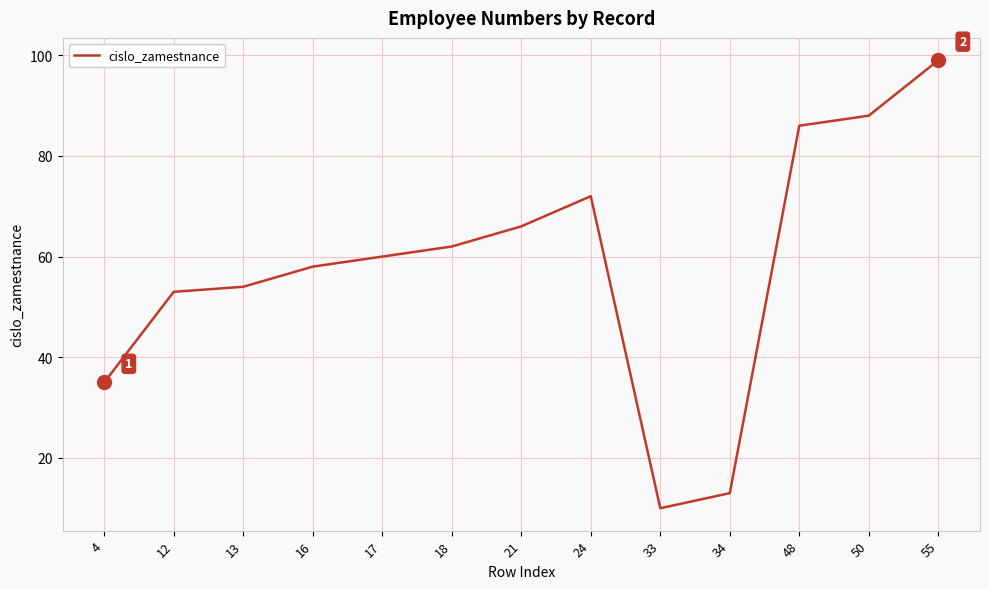

List the labels in order of value, largest first.

55, 50, 48, 24, 21, 18, 17, 16, 13, 12, 4, 34, 33